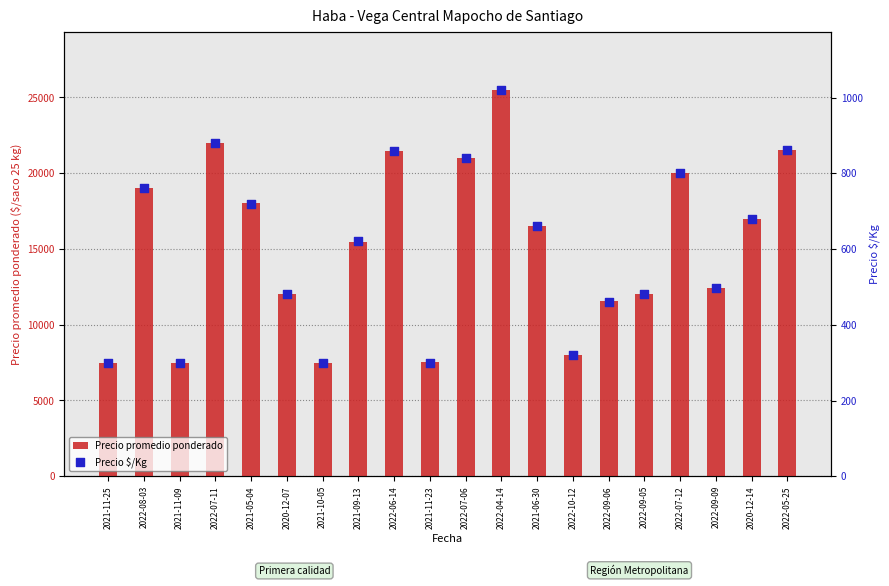

What is the total value across all series at 2022-08-03?

19760